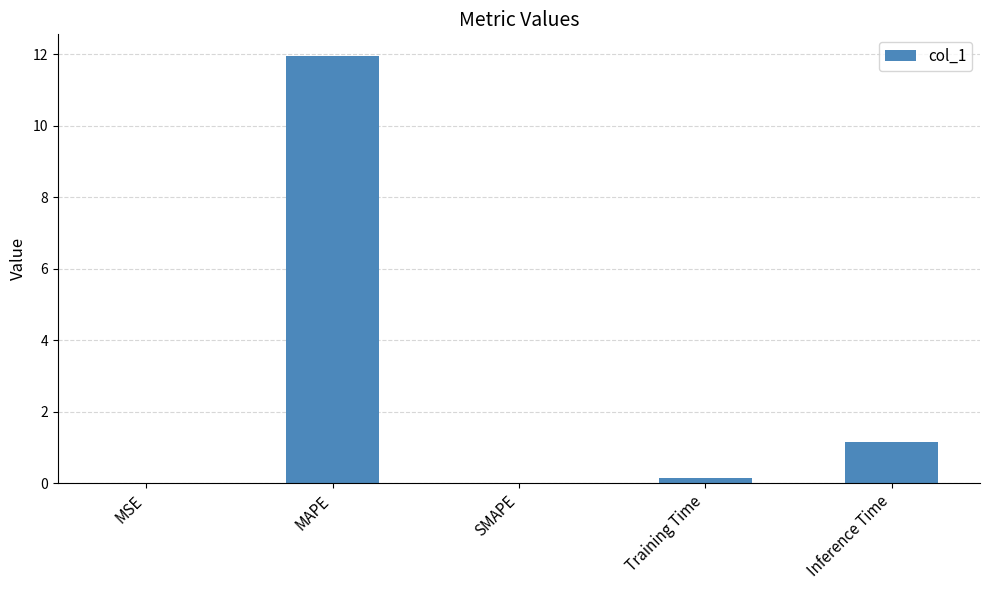

The value at Inference Time is 1.2. True or false?

True